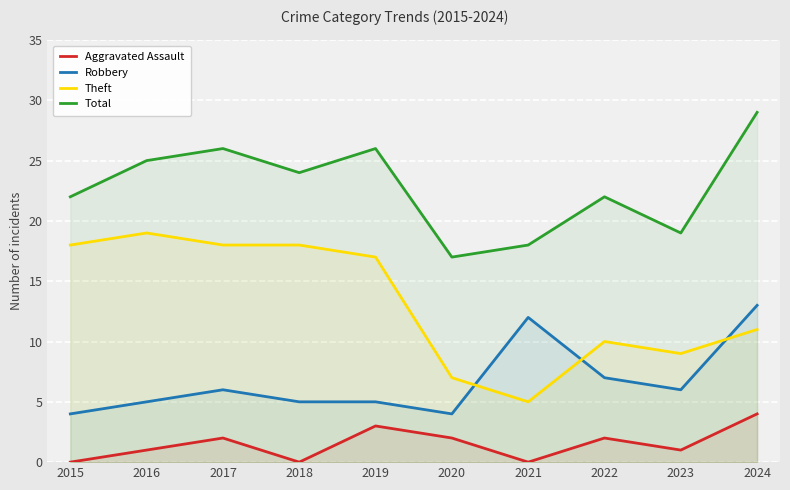

Which series has the widest spread of values?

Theft